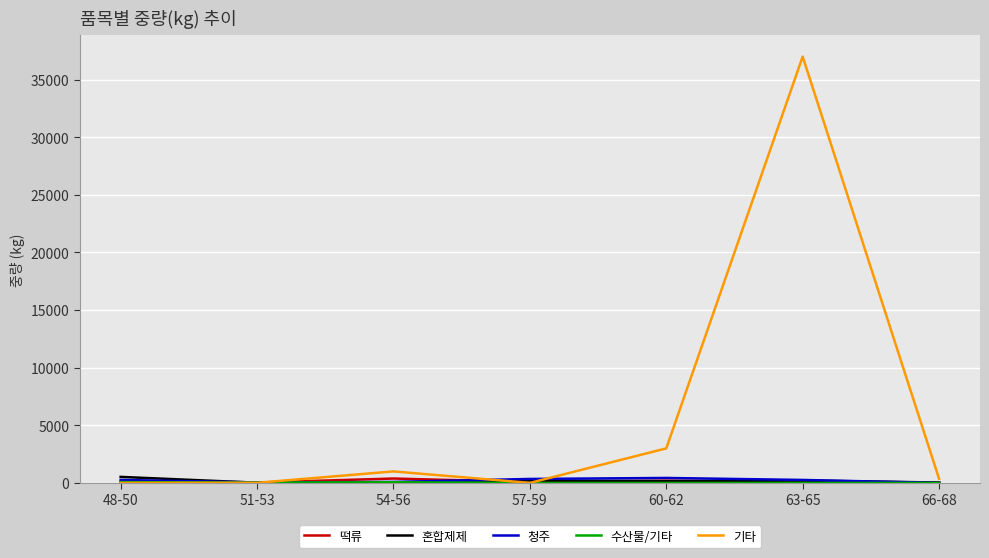

Which series has the widest spread of values?

기타